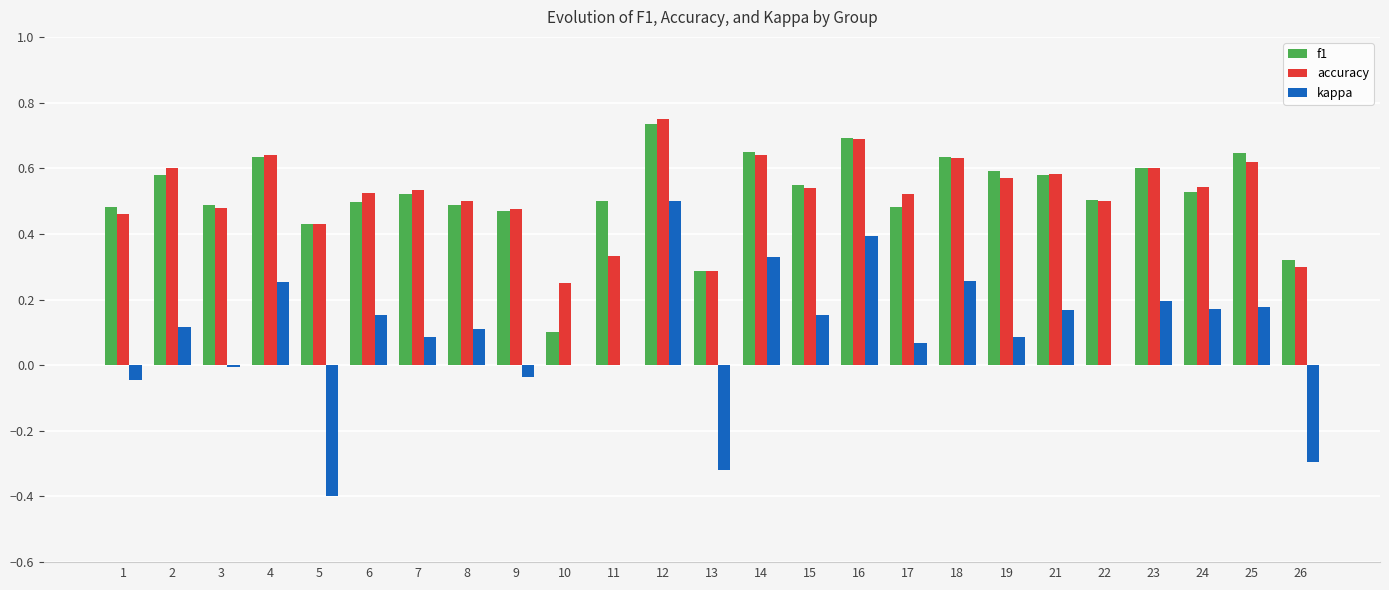

The accuracy series shows 0.6 at 2. True or false?

True